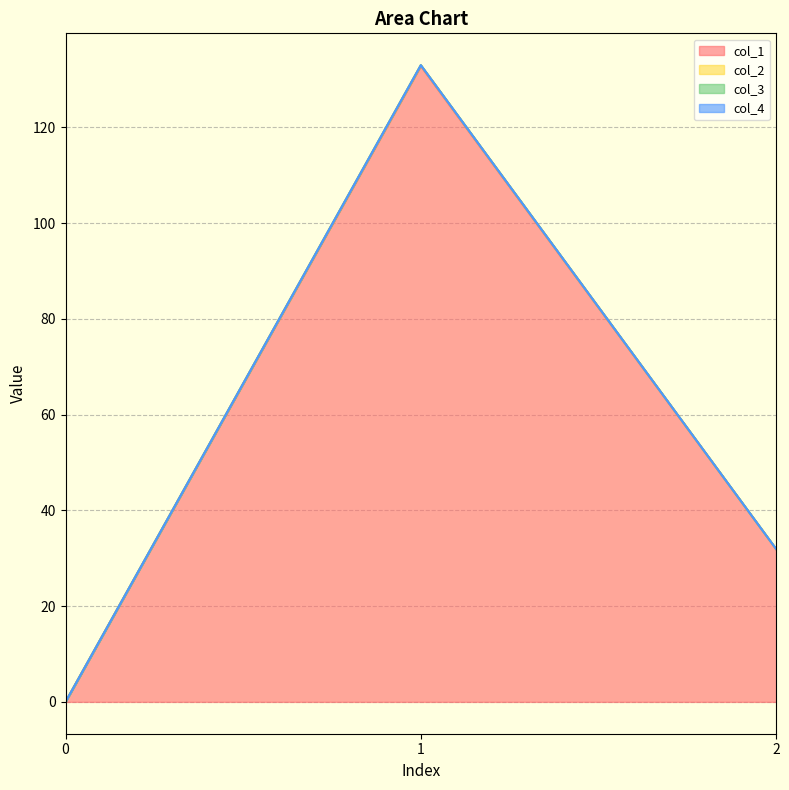

What is the sum of the col_2 values at 1 and 0?

133.0